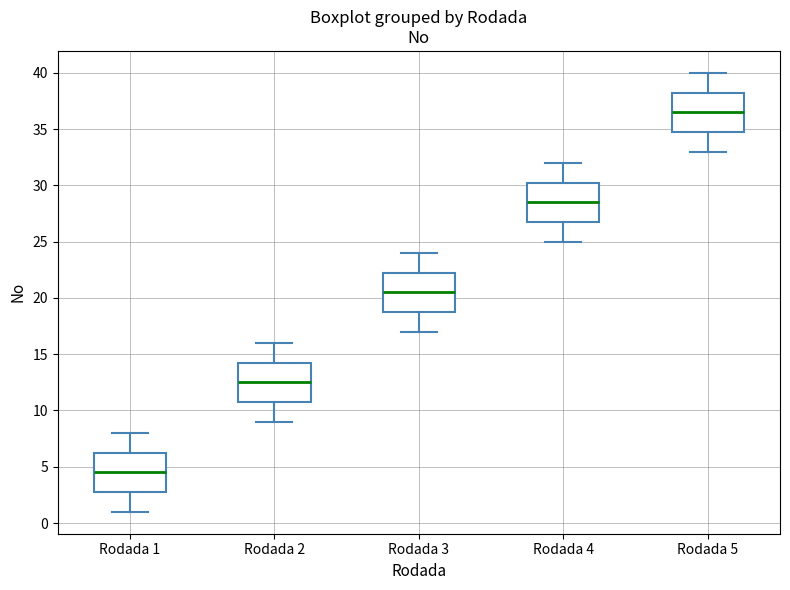

Reading left to right, read every box against the y-axis: the position of its median line, the range the box covers, and the ends of its whiskers. The values are not printed on the chart, so give them approximately, as read against the axis.

Rodada 1: median 4.5, box 3.0 to 6.5, whiskers 1.0 to 8.0
Rodada 2: median 12.5, box 11.0 to 14.5, whiskers 9.0 to 16.0
Rodada 3: median 20.5, box 19.0 to 22.5, whiskers 17.0 to 24.0
Rodada 4: median 28.5, box 27.0 to 30.5, whiskers 25.0 to 32.0
Rodada 5: median 36.5, box 35.0 to 38.5, whiskers 33.0 to 40.0